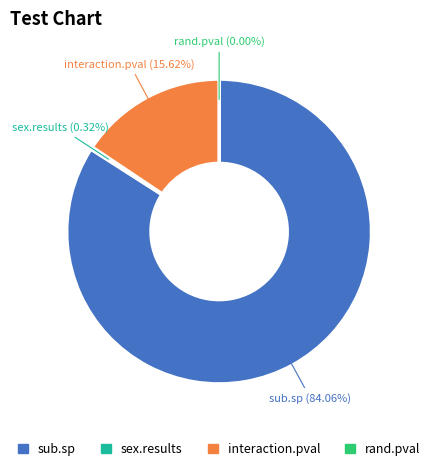

Which category has the biggest portion of the pie?

sub.sp